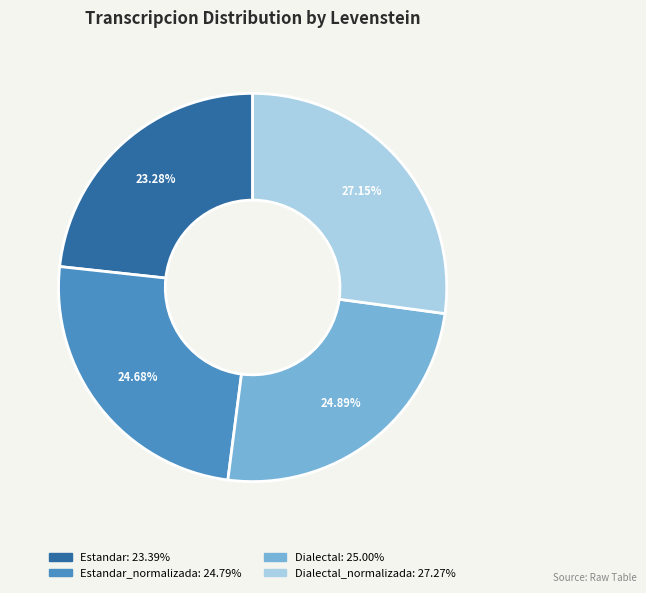

Is there any slice that represents more than half of the pie?

No